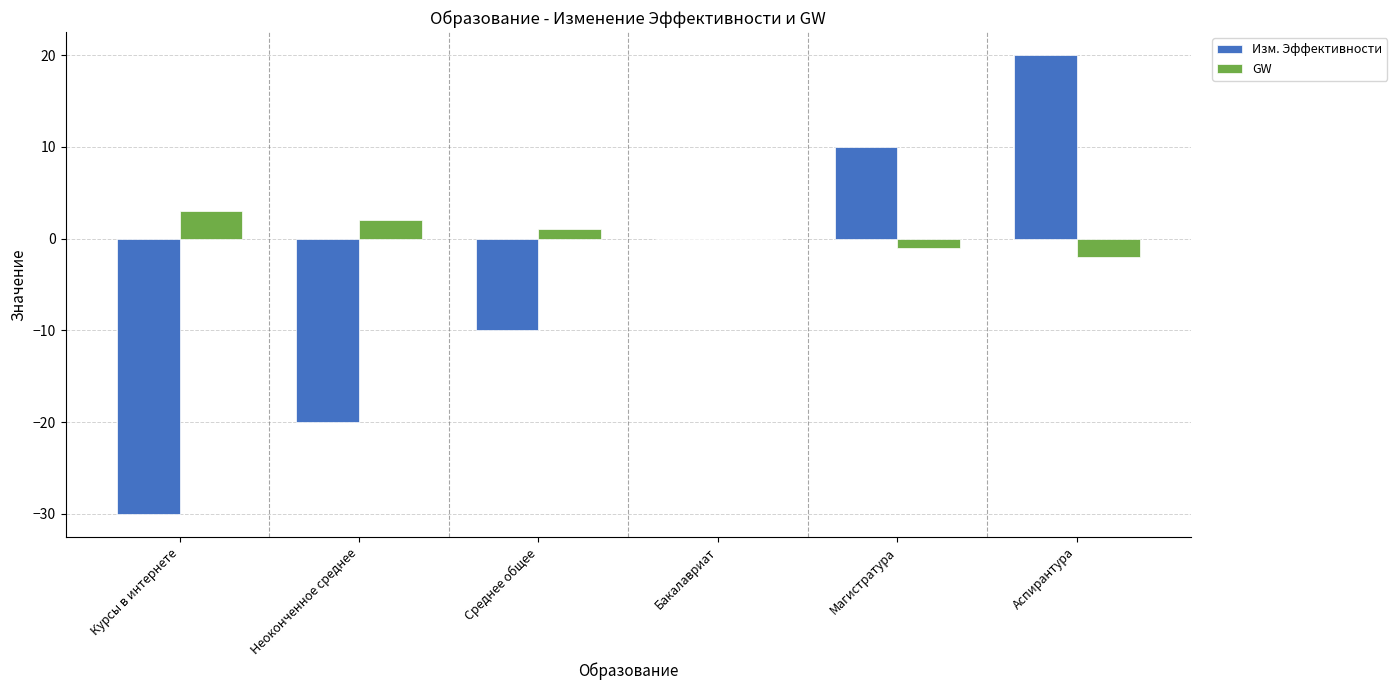

The Изм. Эффективности series shows -6 at Среднее общее. True or false?

False